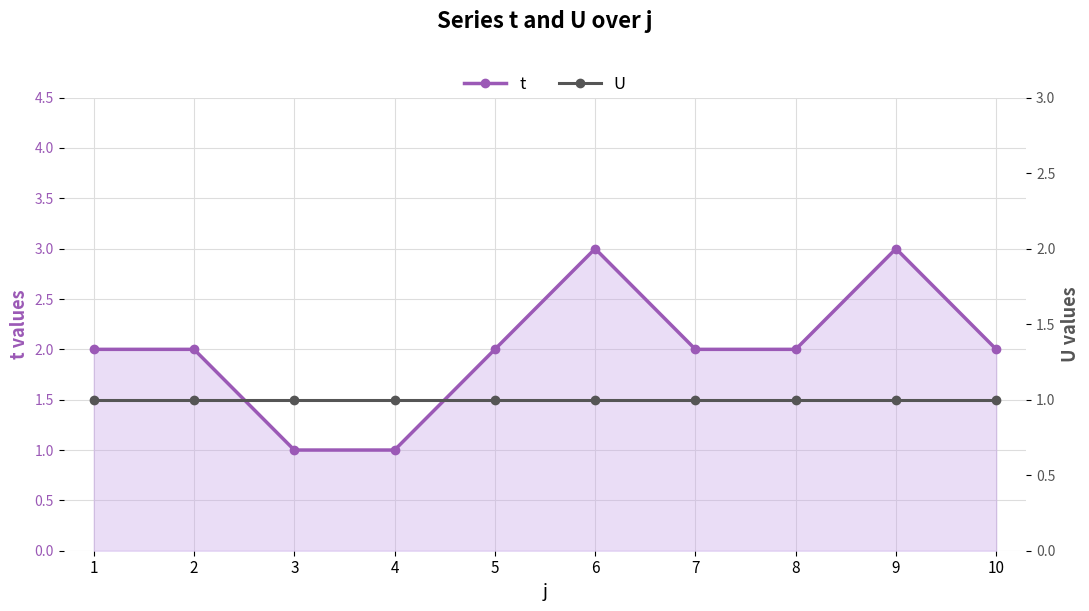

True or false: U has more than 0 points higher than both neighbors.

False